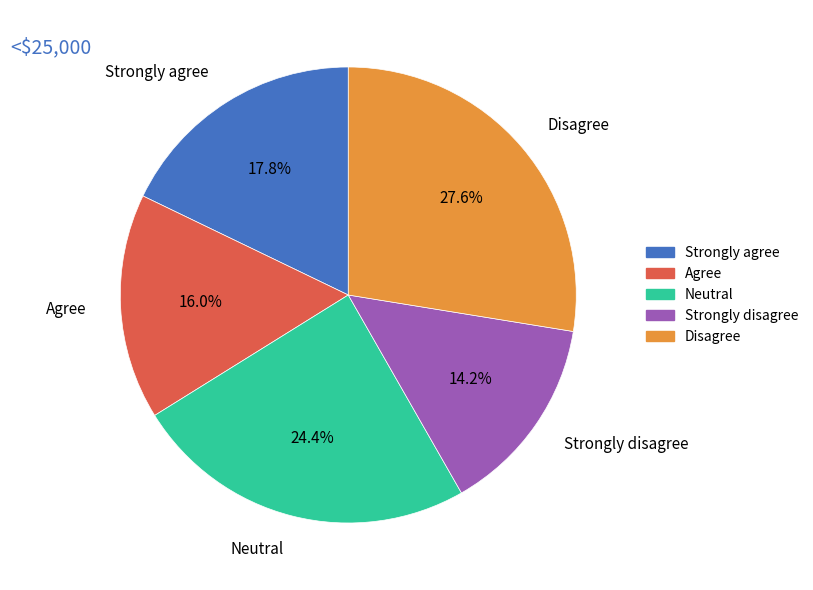

What portion of the pie excludes Agree?

84.0%